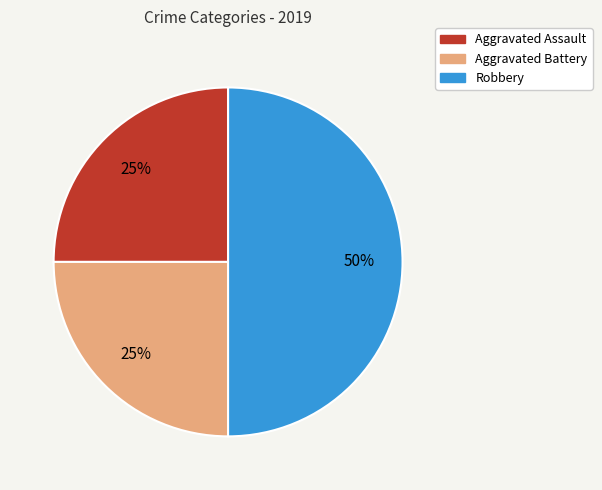

What is the largest slice in the pie chart?

Robbery